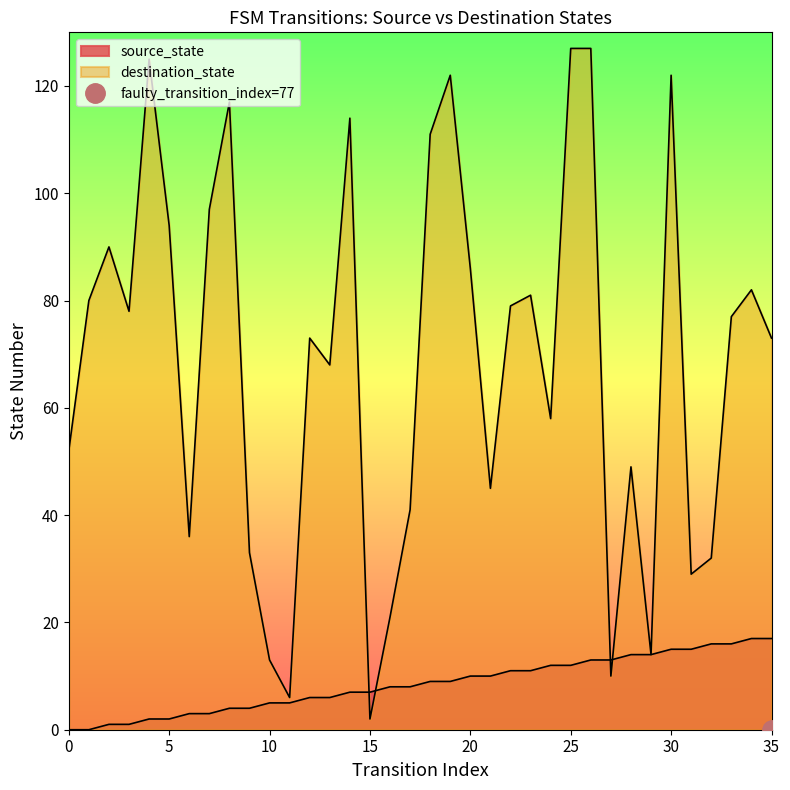

Rank the series by their maximum value, from highest to lowest.

destination_state, source_state